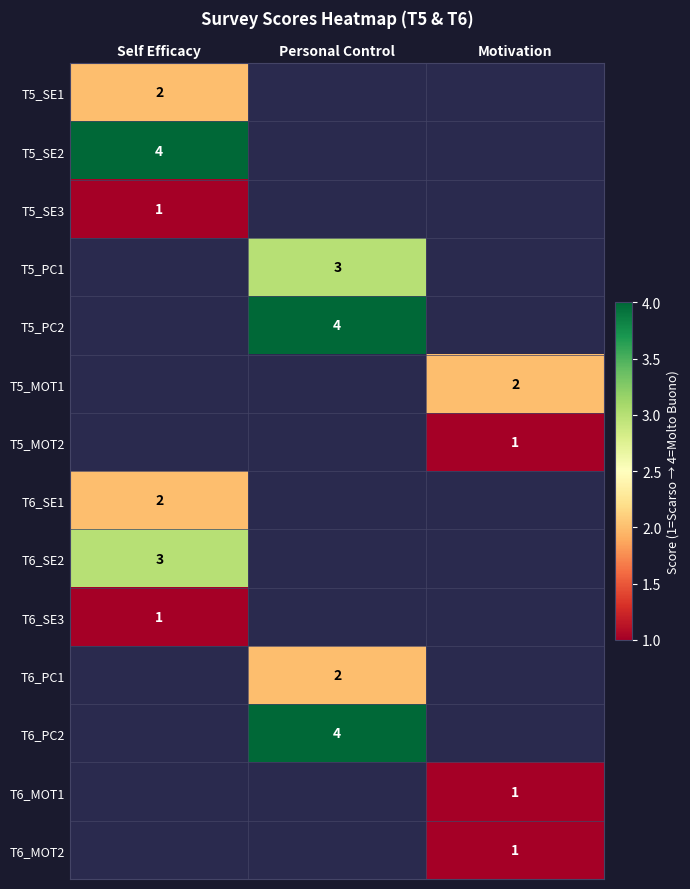

How many distinct data groups are displayed?

14